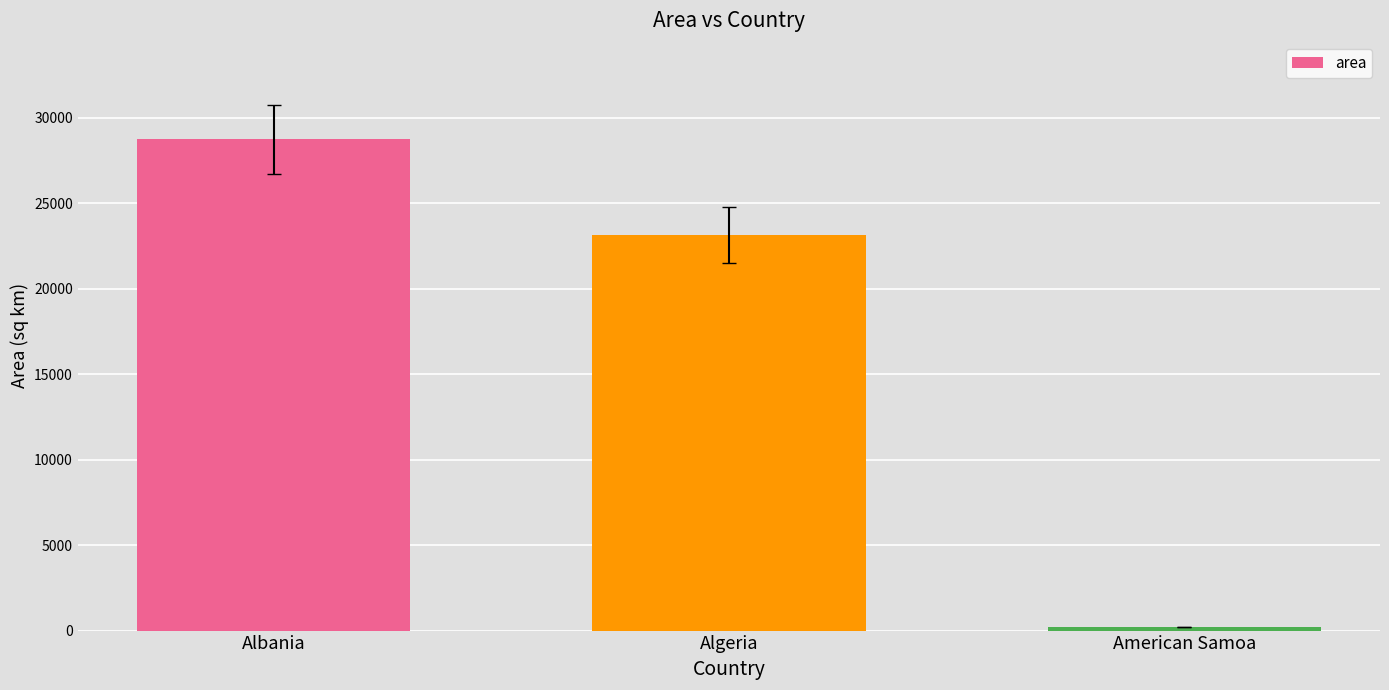

List the labels in order of value, smallest first.

American Samoa, Algeria, Albania